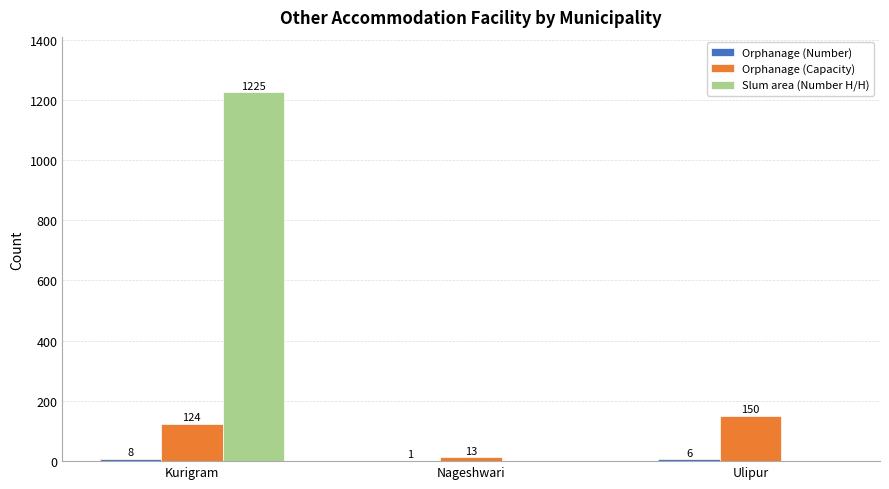

What is the total value across all series at Ulipur?

156